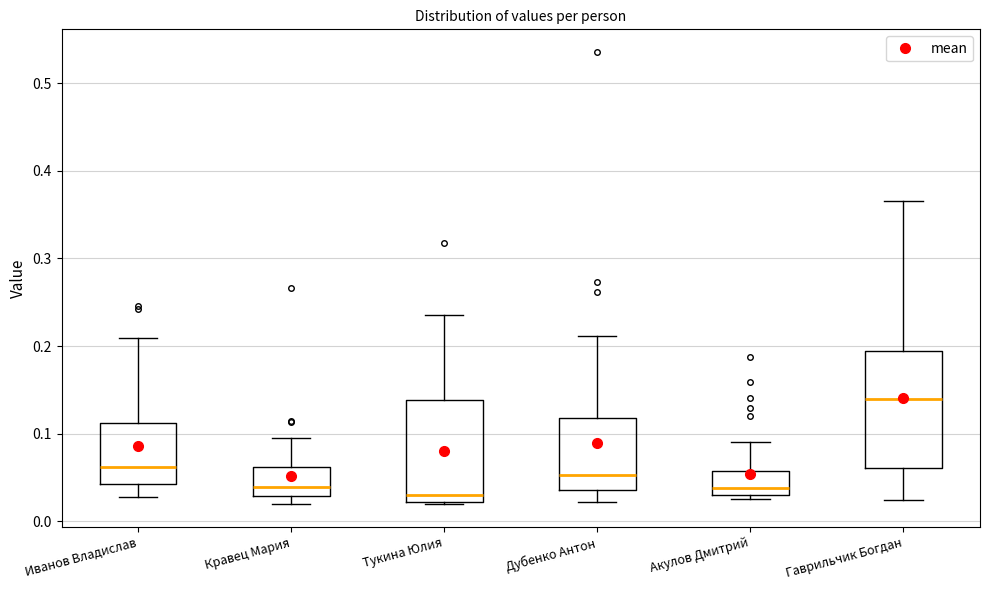

Reading left to right, transcribe this box plot: for each box, give where its median line is, the range the box spans, and where its two whiskers end, as read against the y-axis. The values are not printed on the chart, so give them approximately, as read against the axis.

Иванов Владислав: median 0.06, box 0.04 to 0.11, whiskers 0.03 to 0.21
Кравец Мария: median 0.04, box 0.03 to 0.06, whiskers 0.02 to 0.09
Тукина Юлия: median 0.03, box 0.02 to 0.14, whiskers 0.02 to 0.24
Дубенко Антон: median 0.05, box 0.04 to 0.12, whiskers 0.02 to 0.21
Акулов Дмитрий: median 0.04, box 0.03 to 0.06, whiskers 0.03 (just below the box's lower edge) to 0.09
Гаврильчик Богдан: median 0.14, box 0.06 to 0.19, whiskers 0.02 to 0.37